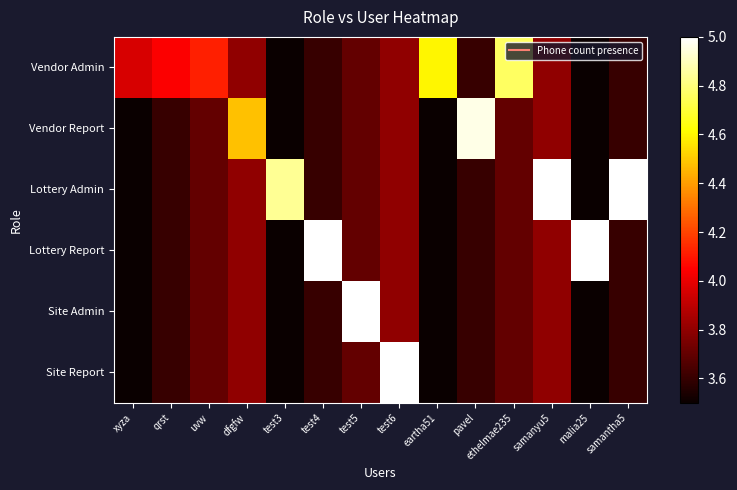

Reading left to right, transcribe all the data shown in this chart.

Vendor Admin: xyza=4.0	qrst=4.0	uvw=4.1	dfgfw=3.8	test3=3.5	test4=3.6	test5=3.7	test6=3.8	eartha51=4.6	pavel=3.6	ethelmae235=4.8	samanyu5=3.8	malia25=3.5	samantha5=3.6
Vendor Report: xyza=3.5	qrst=3.6	uvw=3.7	dfgfw=4.5	test3=3.5	test4=3.6	test5=3.7	test6=3.8	eartha51=3.5	pavel=5.0	ethelmae235=3.7	samanyu5=3.8	malia25=3.5	samantha5=3.6
Lottery Admin: xyza=3.5	qrst=3.6	uvw=3.7	dfgfw=3.8	test3=4.8	test4=3.6	test5=3.7	test6=3.8	eartha51=3.5	pavel=3.6	ethelmae235=3.7	samanyu5=5.4	malia25=3.5	samantha5=5.6
Lottery Report: xyza=3.5	qrst=3.6	uvw=3.7	dfgfw=3.8	test3=3.5	test4=5.2	test5=3.7	test6=3.8	eartha51=3.5	pavel=3.6	ethelmae235=3.7	samanyu5=3.8	malia25=5.8	samantha5=3.6
Site Admin: xyza=3.5	qrst=3.6	uvw=3.7	dfgfw=3.8	test3=3.5	test4=3.6	test5=5.6	test6=3.8	eartha51=3.5	pavel=3.6	ethelmae235=3.7	samanyu5=3.8	malia25=3.5	samantha5=3.6
Site Report: xyza=3.5	qrst=3.6	uvw=3.7	dfgfw=3.8	test3=3.5	test4=3.6	test5=3.7	test6=5.9	eartha51=3.5	pavel=3.6	ethelmae235=3.7	samanyu5=3.8	malia25=3.5	samantha5=3.6